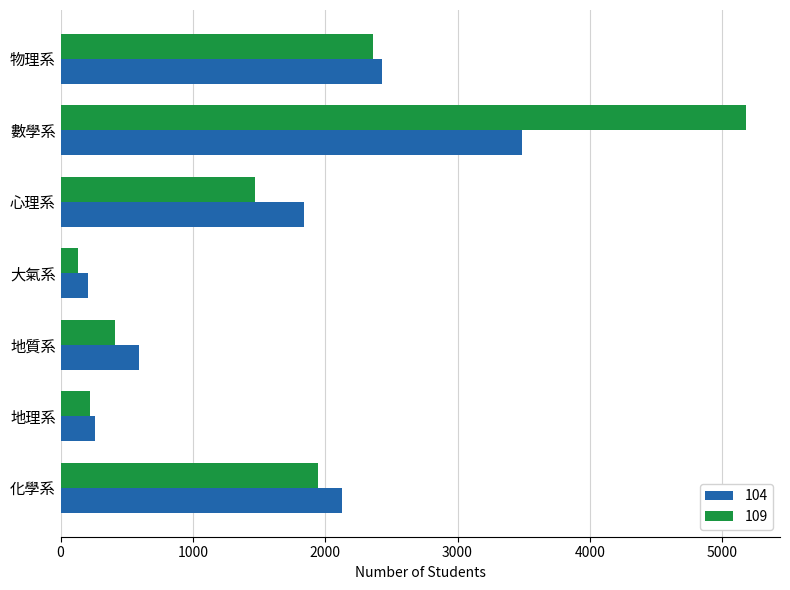

What is the spread (max minus min) of values at 大氣系?

75